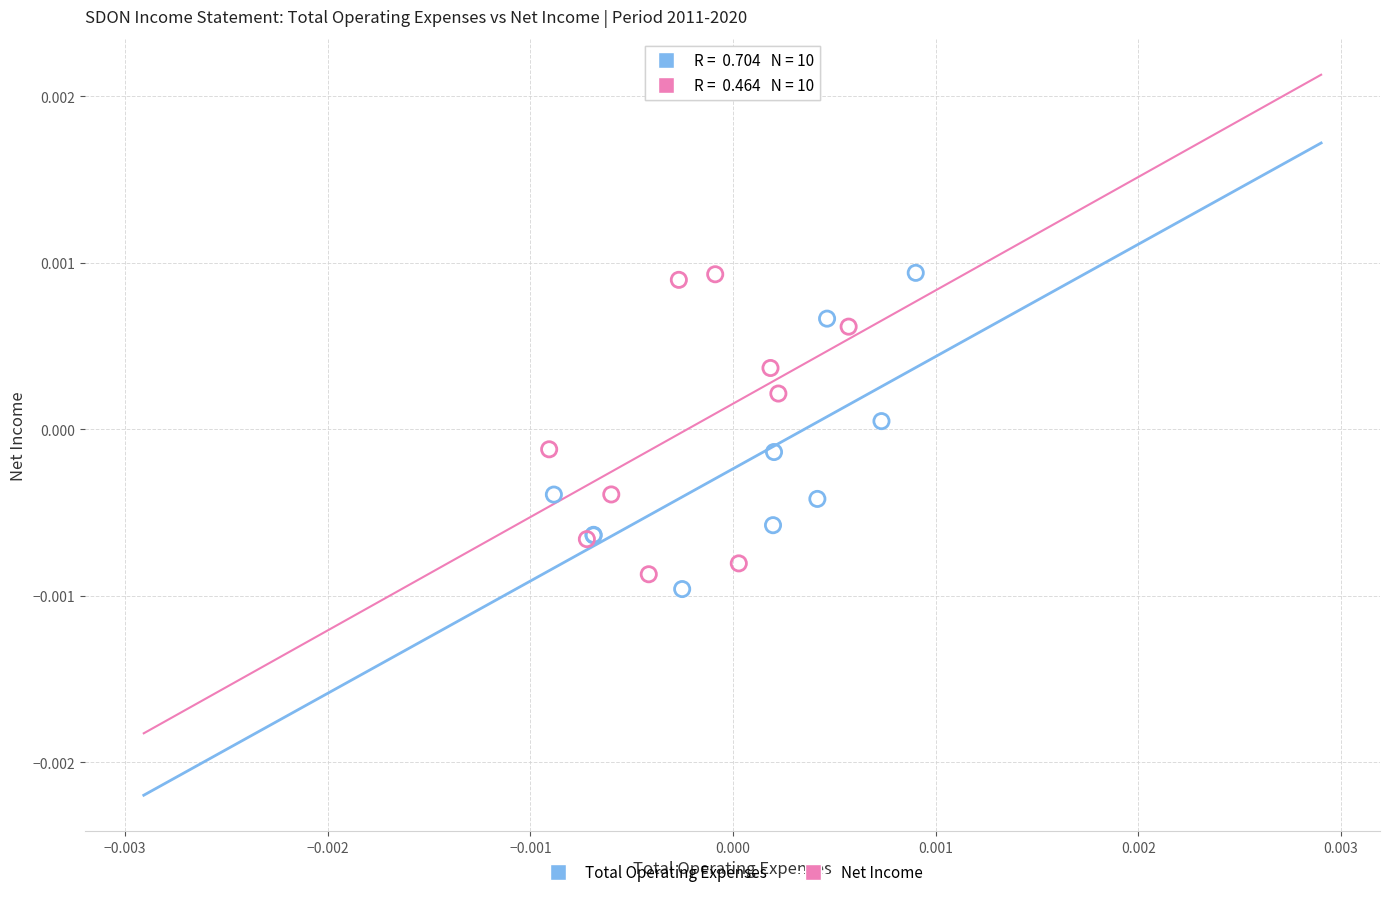

Which series has the largest Y range (max minus min)?

Total Operating Expenses